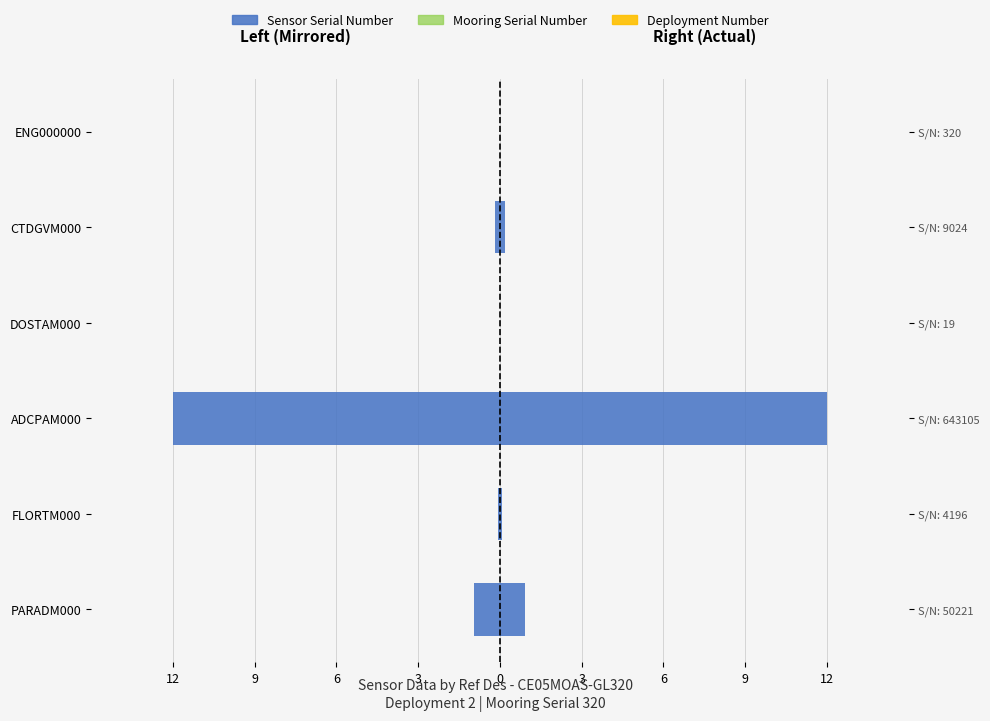

How many distinct data groups are displayed?

3